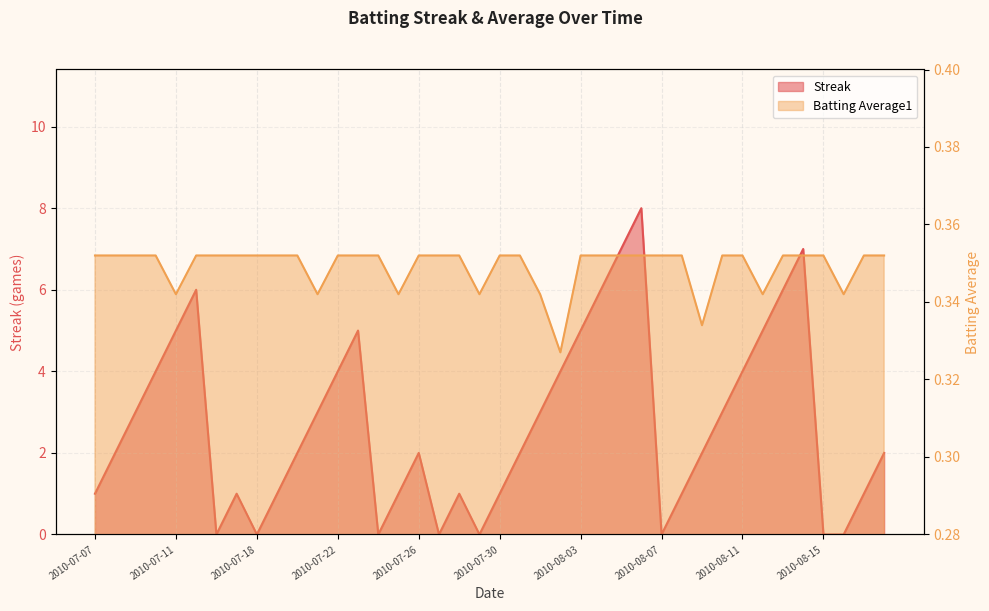

How many Streak values are between 1 and 5?

26